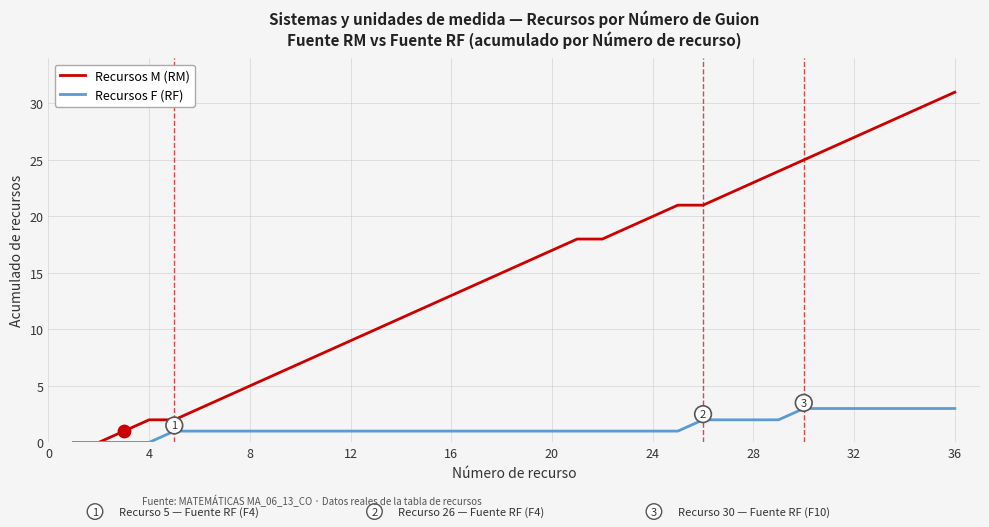

What is the maximum value shown in the chart?

31